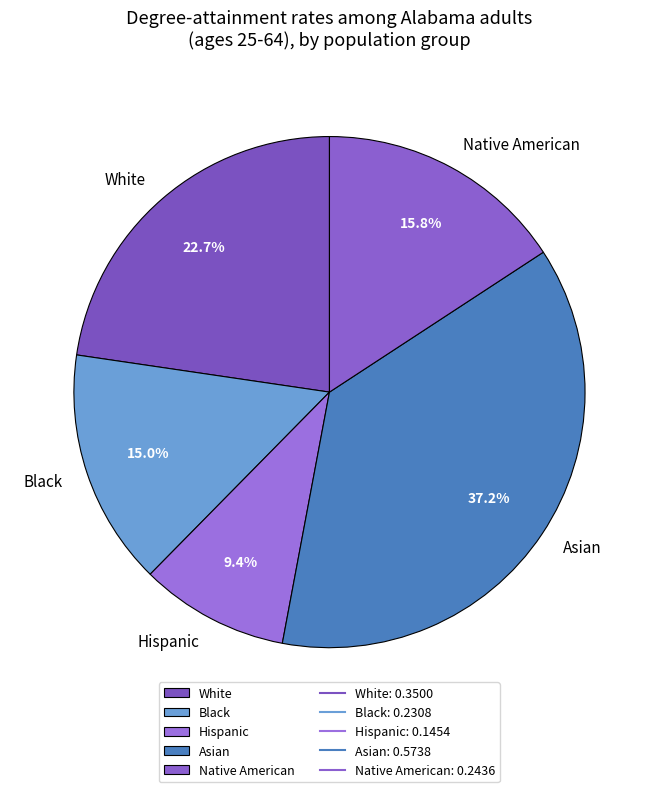

How many segments does this pie chart have?

5